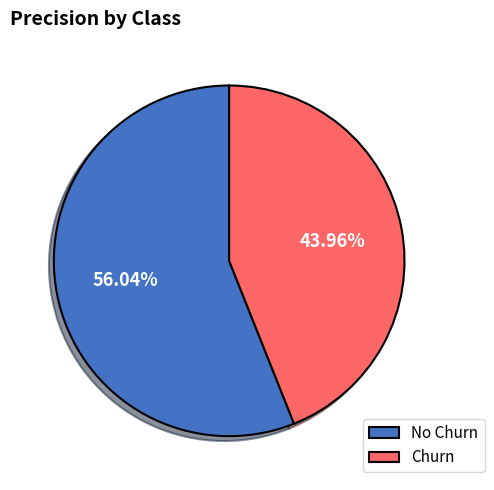

Count the number of slices in the pie.

2